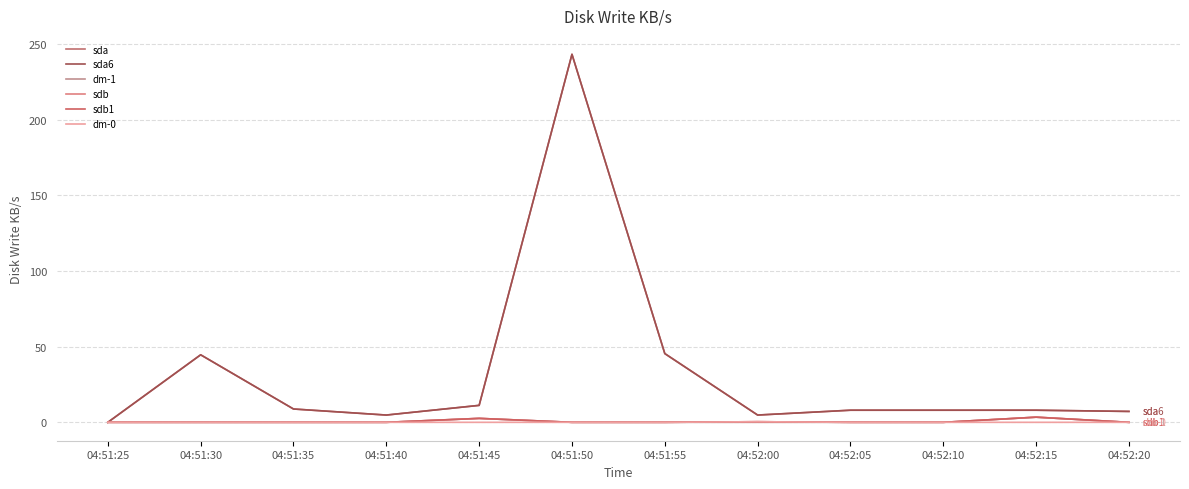

Does the chart have visible grid lines?

Yes